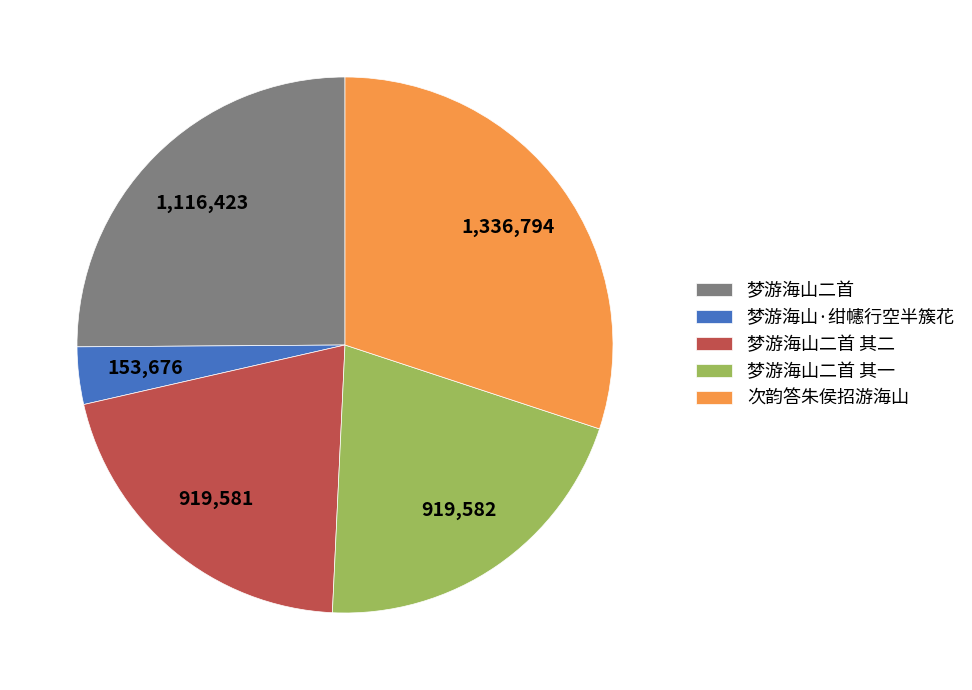

Which category has the biggest portion of the pie?

次韵答朱侯招游海山